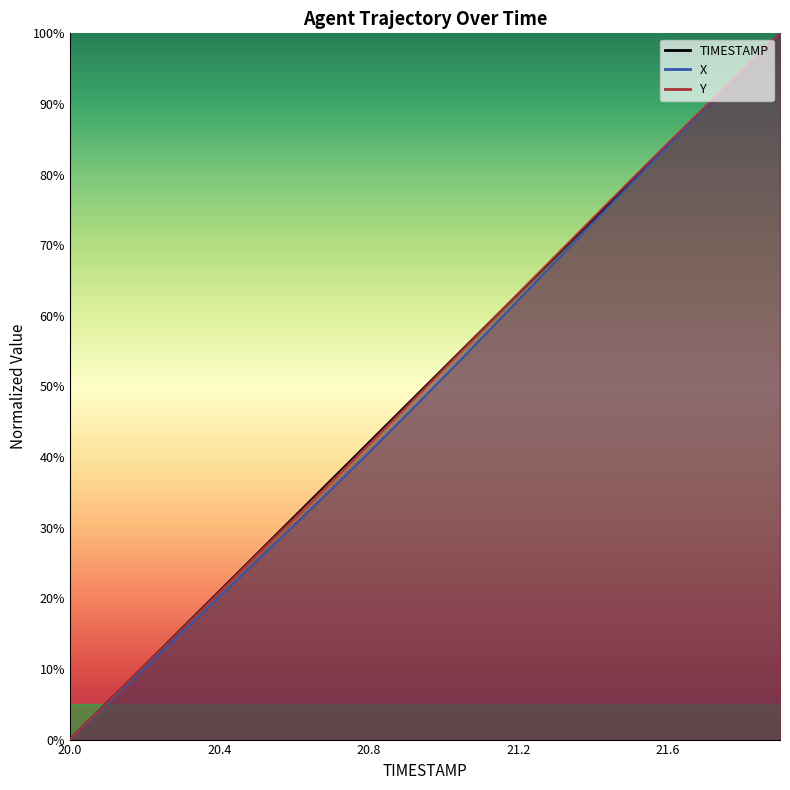

Where is X nearest to the value 50?

21.0